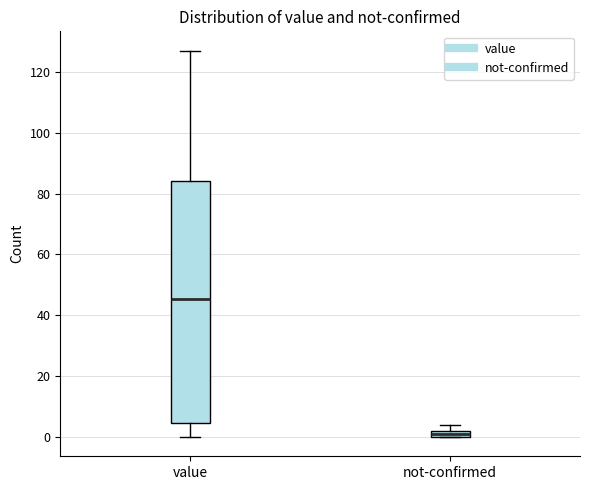

Which box's median line is the highest?

value